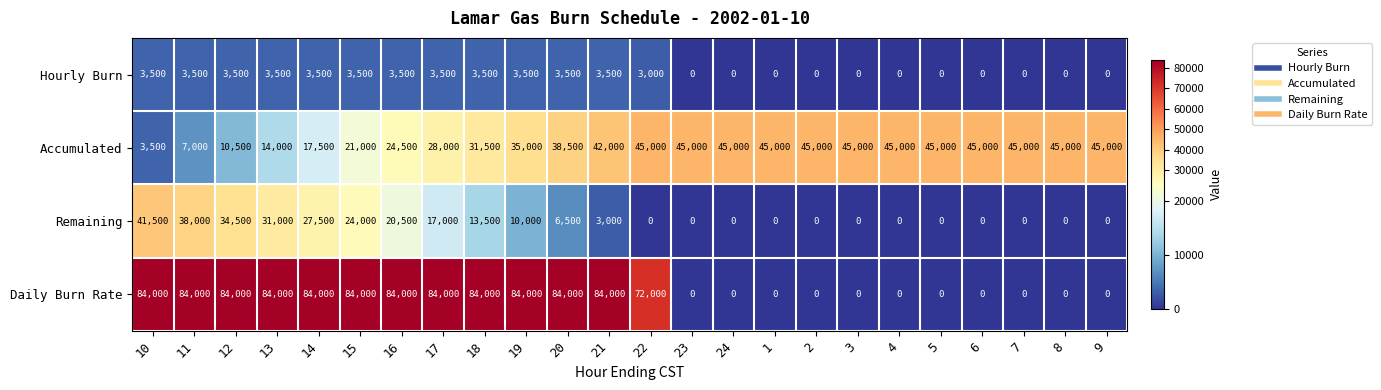

Is it true that Accumulated equals 50206 at 18?

False